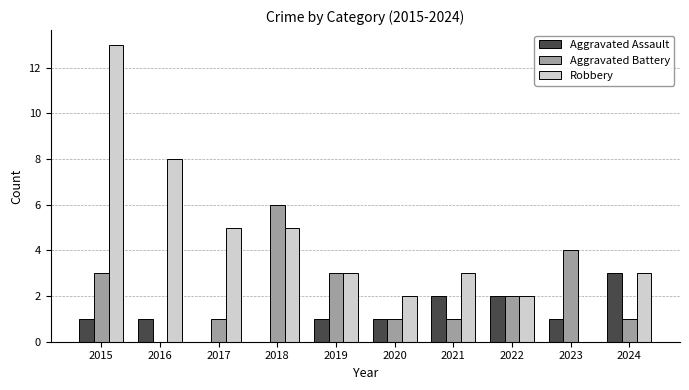

How many groups of bars are there?

10